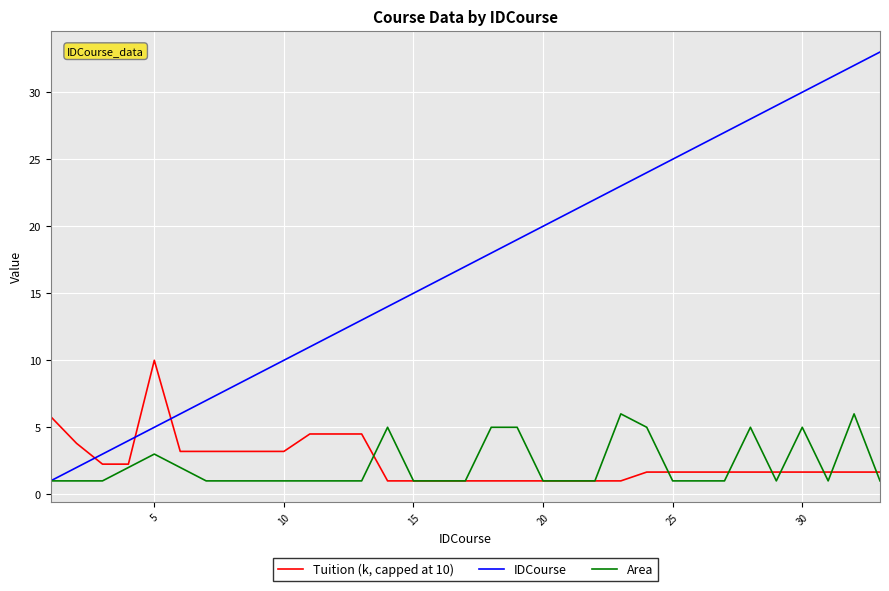

List the series in order of their peak value, lowest first.

Area, Tuition (k, capped at 10), IDCourse